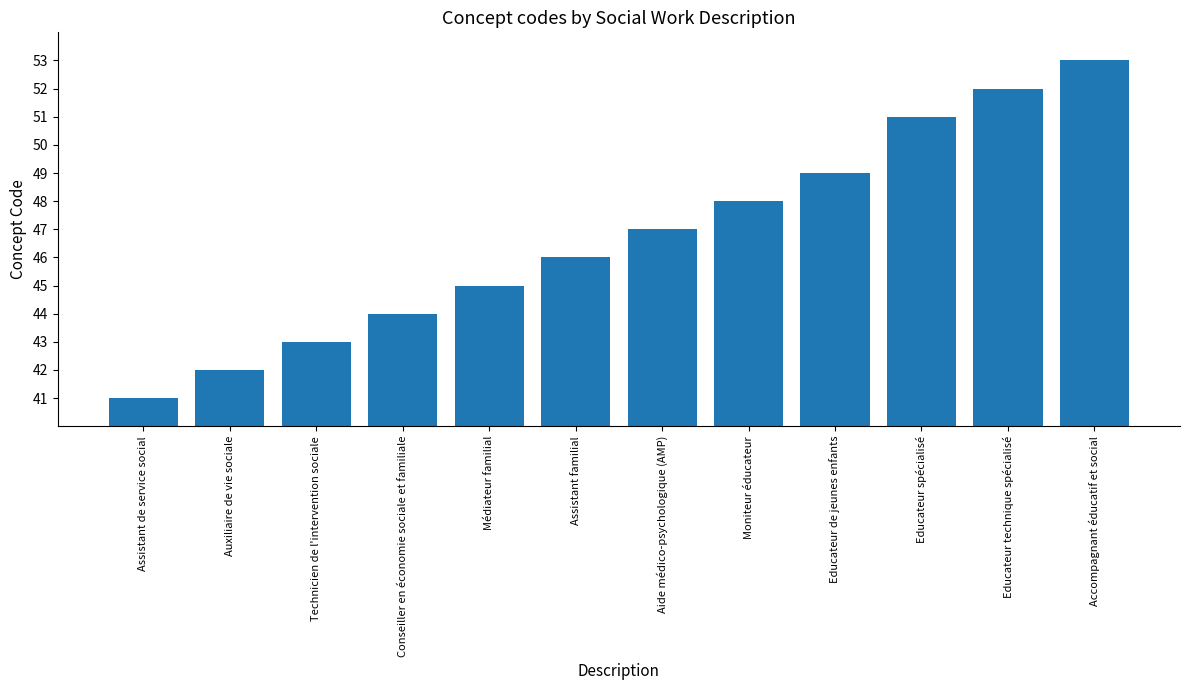

What is the change in value from Assistant de service social to Médiateur familial?

+4